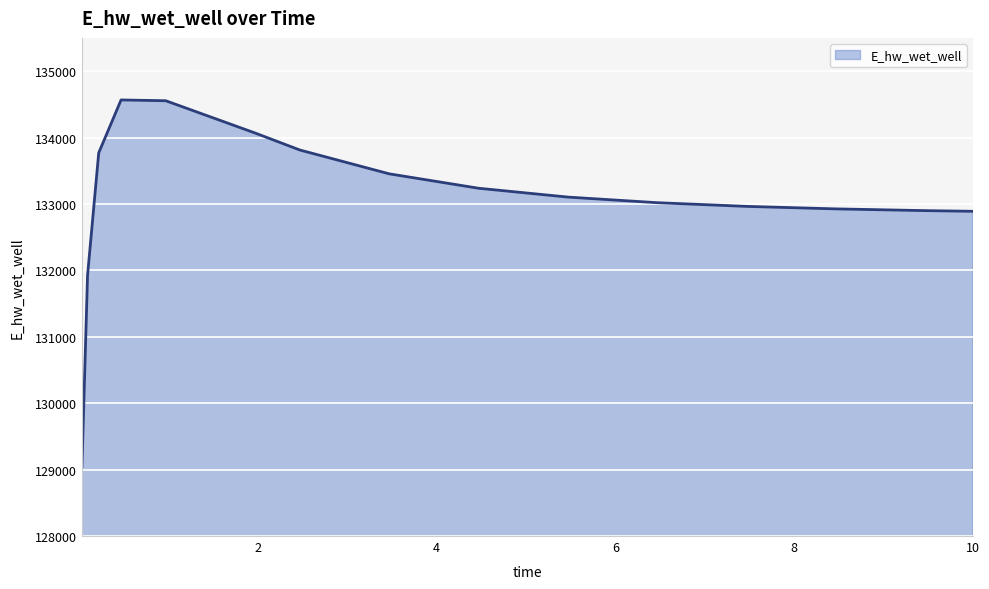

What is the maximum value shown in the chart?

134565.8